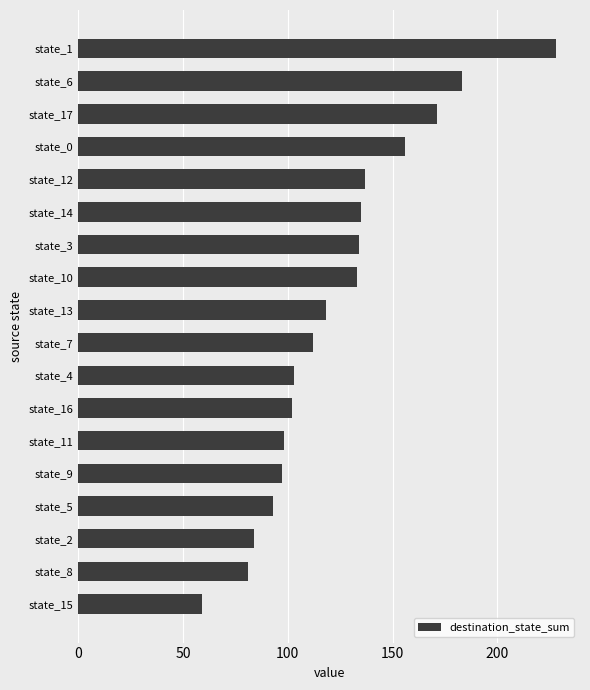

True or false: the data shows 270 at state_17.

False